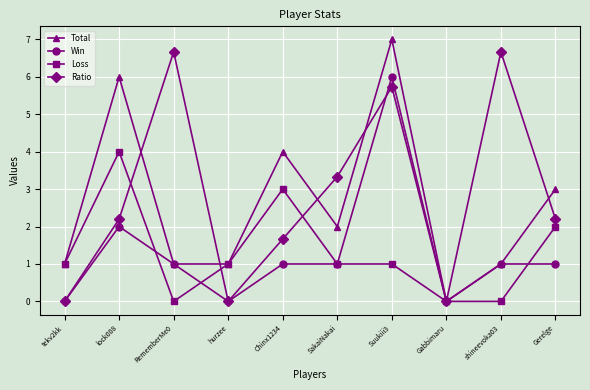

Is it true that Total equals 1.5 at shineevoka03?

False